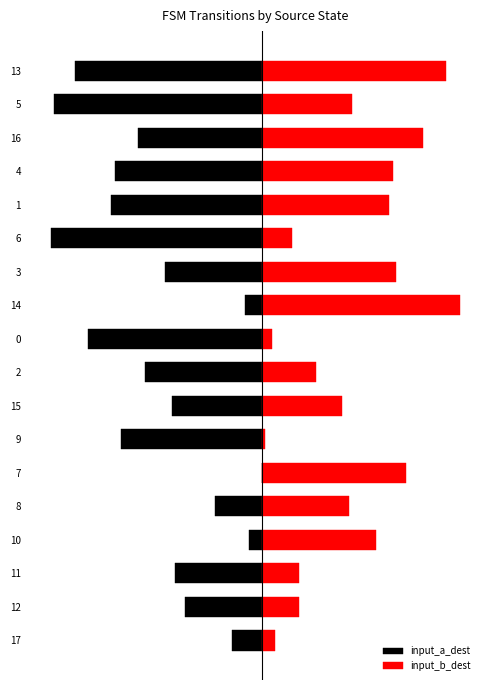

How many bars are there in total?

36